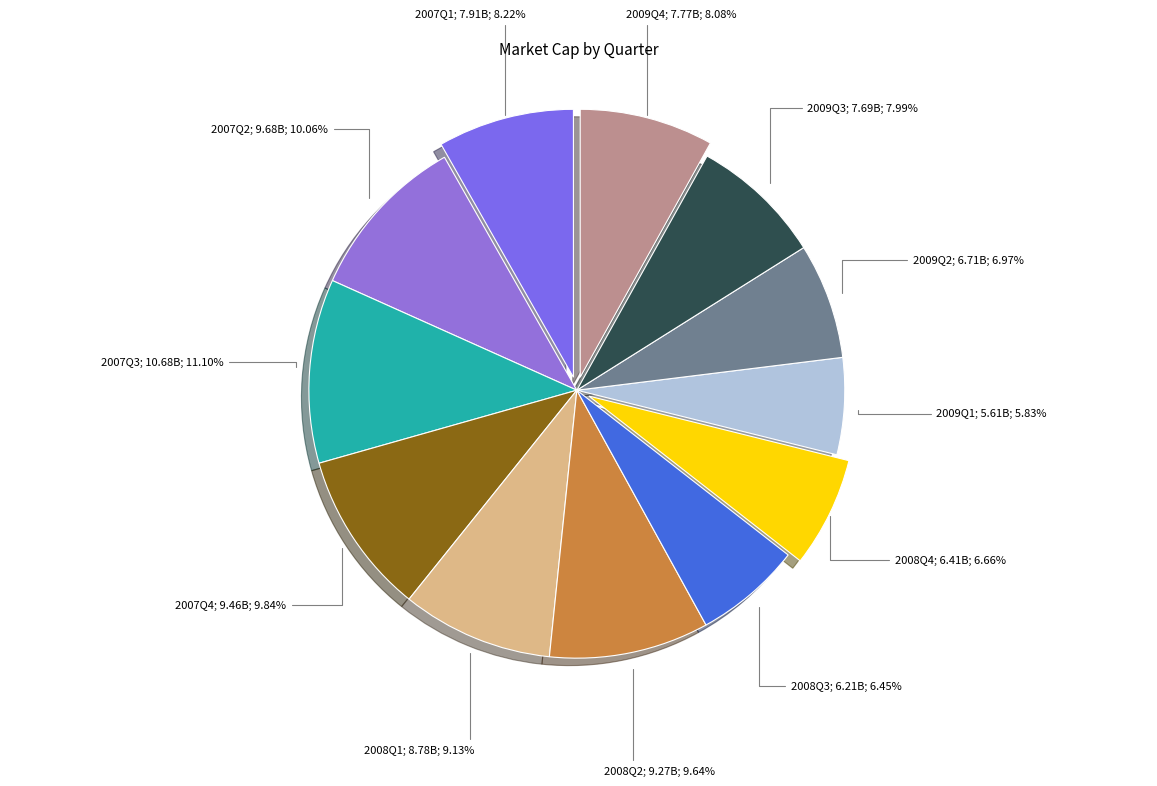

To the nearest percent, what is the difference between the largest and smallest slice percentages?

5%